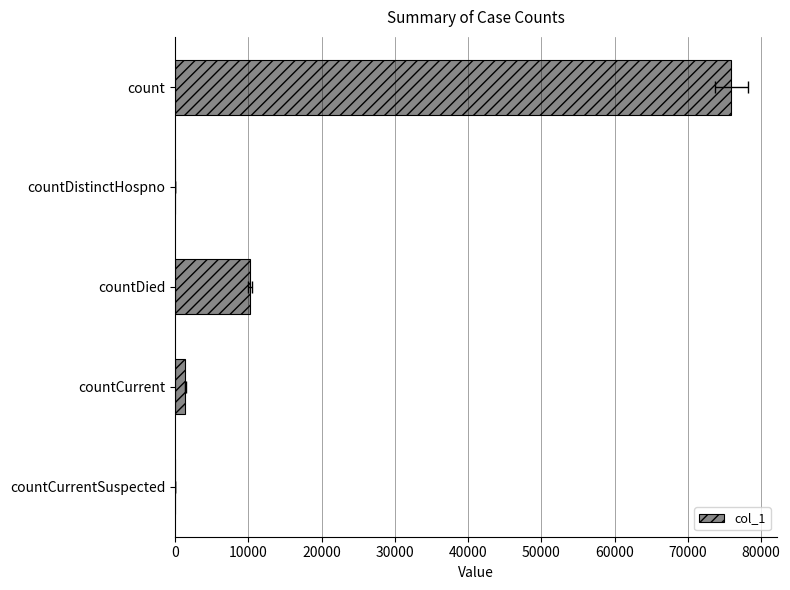

Between countDistinctHospno and countCurrent, which is larger?

countCurrent